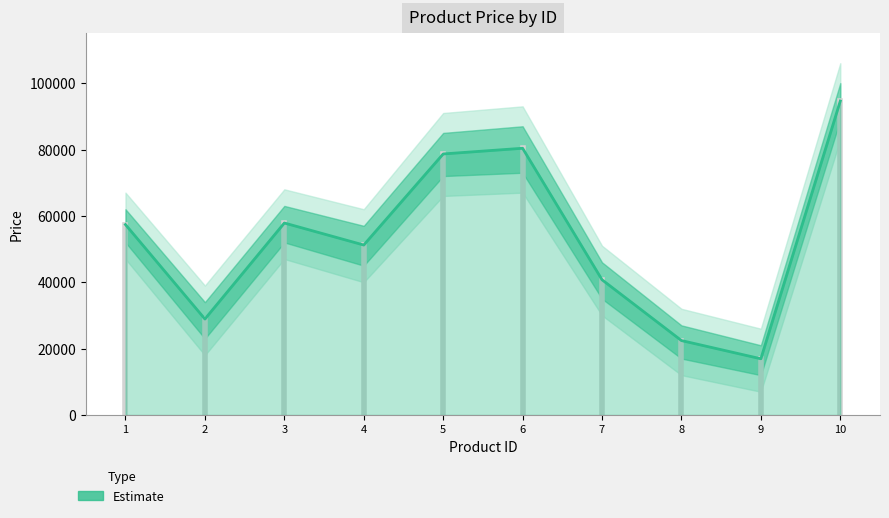

Reading left to right, what are all the values shown in this chart?

1=57374	2=28913	3=57853	4=51217	5=78661	6=80377	7=40746	8=22423	9=16934	10=94611